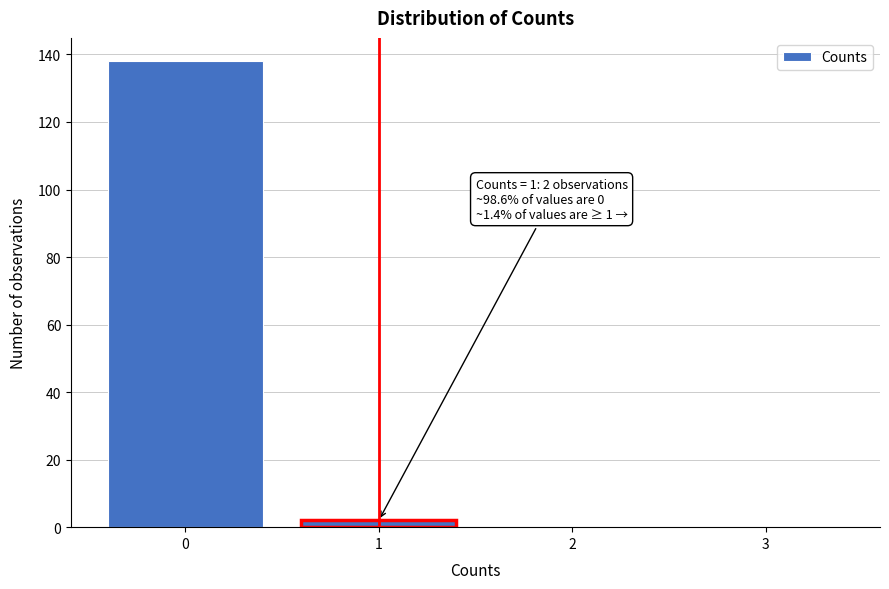

Reading left to right, what are all the values shown in this chart?

0=138	1=2	2=0	3=0